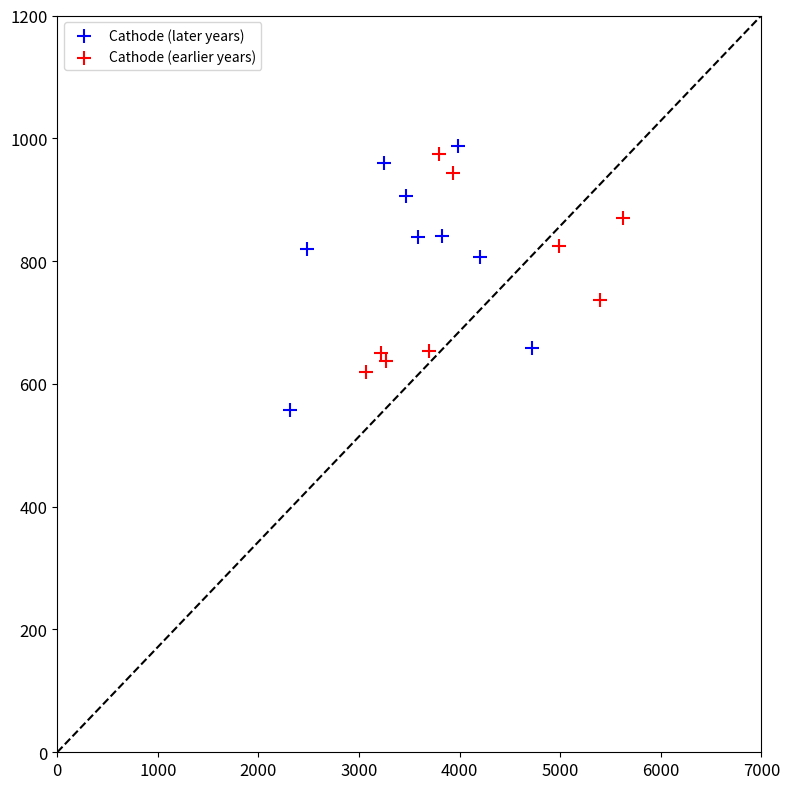

Which series contains the lowest Y value?

Cathode (later years)